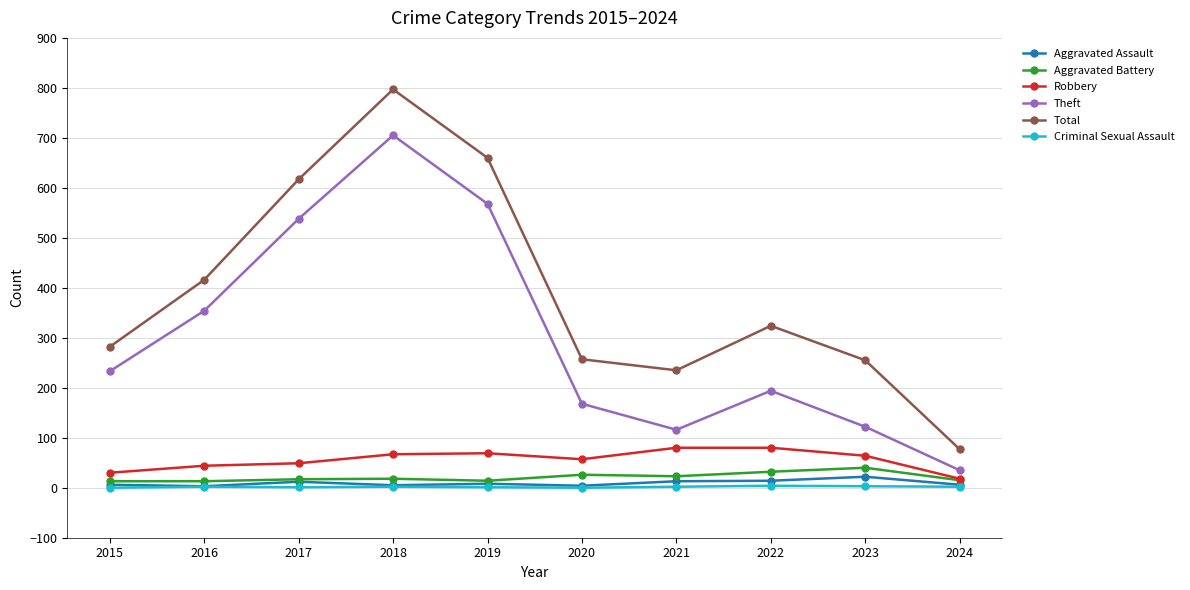

What is the approximate value of Aggravated Assault at 2017, to the nearest 5?

10